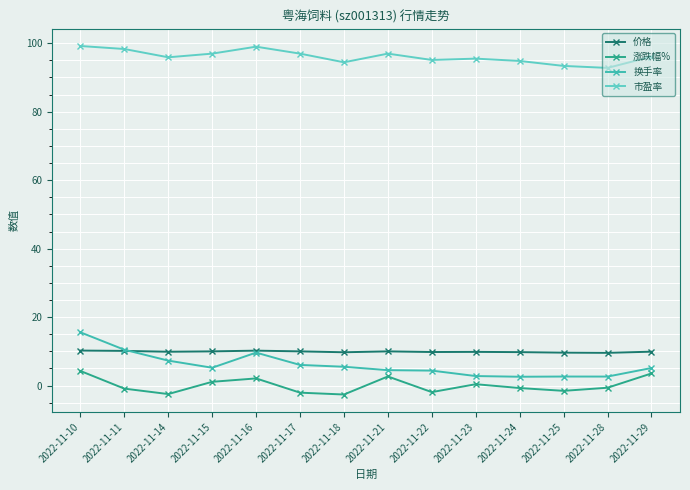

What is the lowest value of the 市盈率 series?

92.8